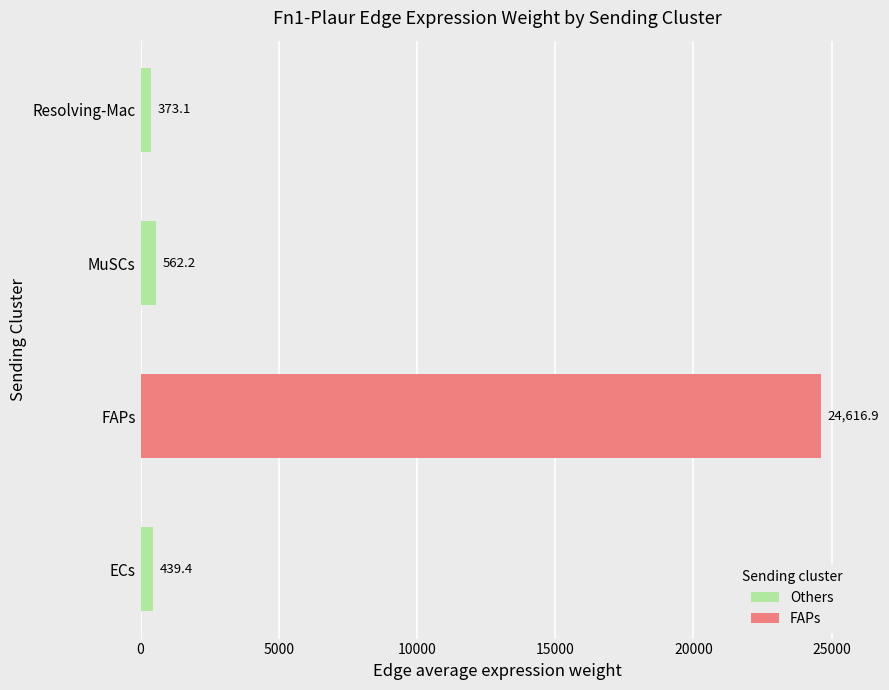

The value at ECs is 173.5. True or false?

False